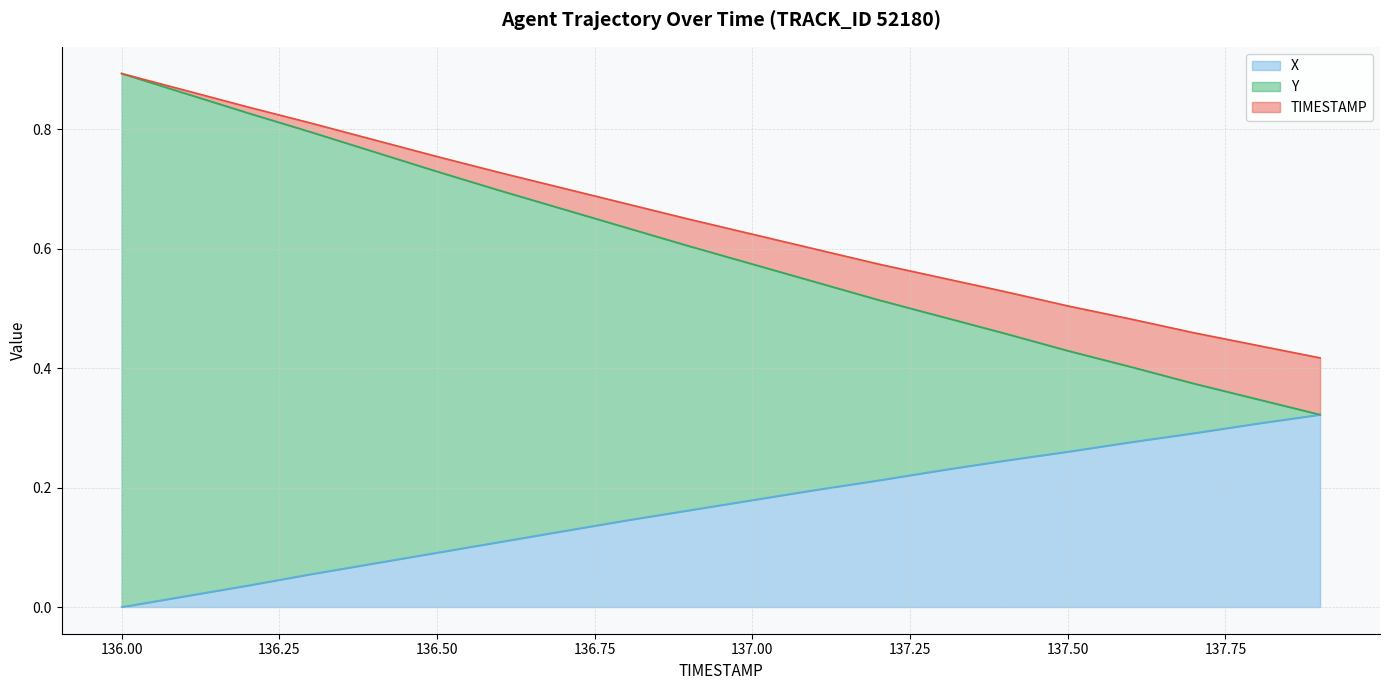

What position from the left is 137.1?

12